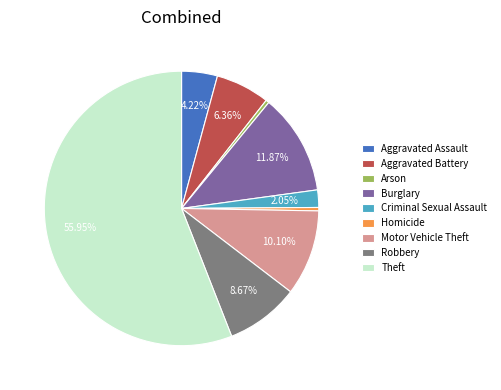

Combined, do Burglary and Homicide account for over 50%?

No